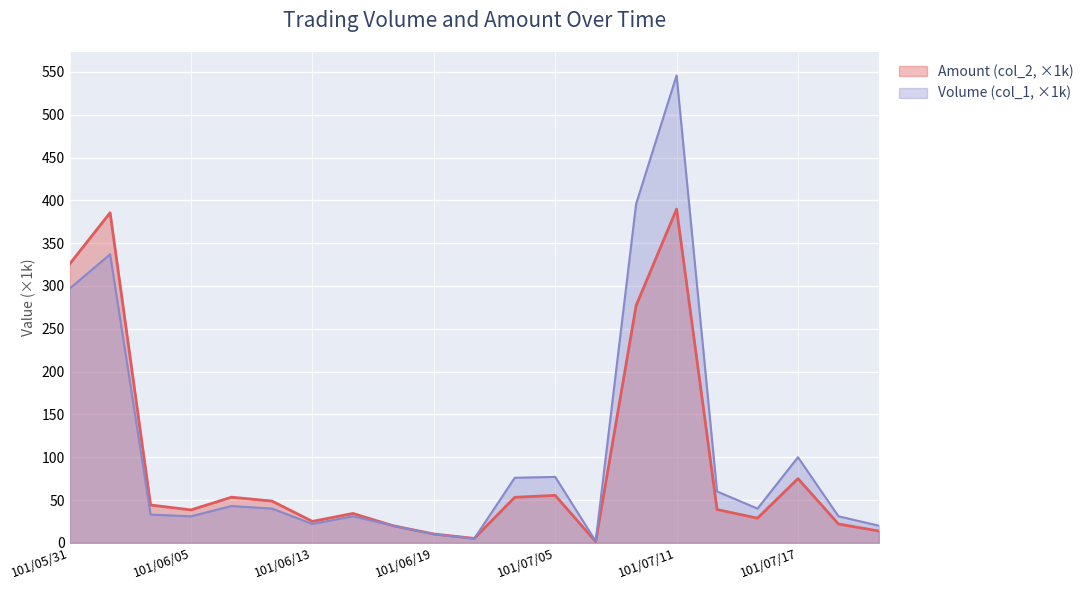

Between 101/06/18 and 101/07/17, which is larger?

101/07/17